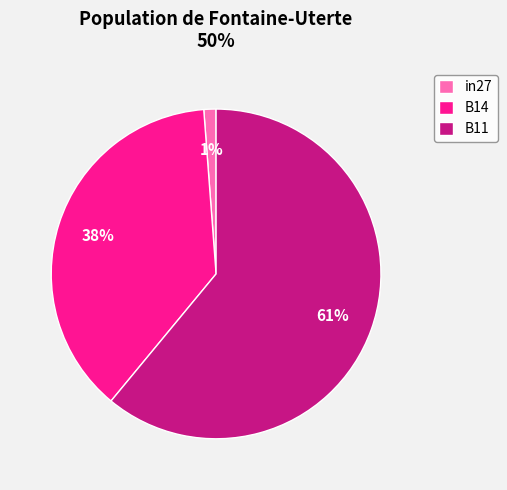

To the nearest percent, what is the difference between the B14 and in27 slice percentages?

37%